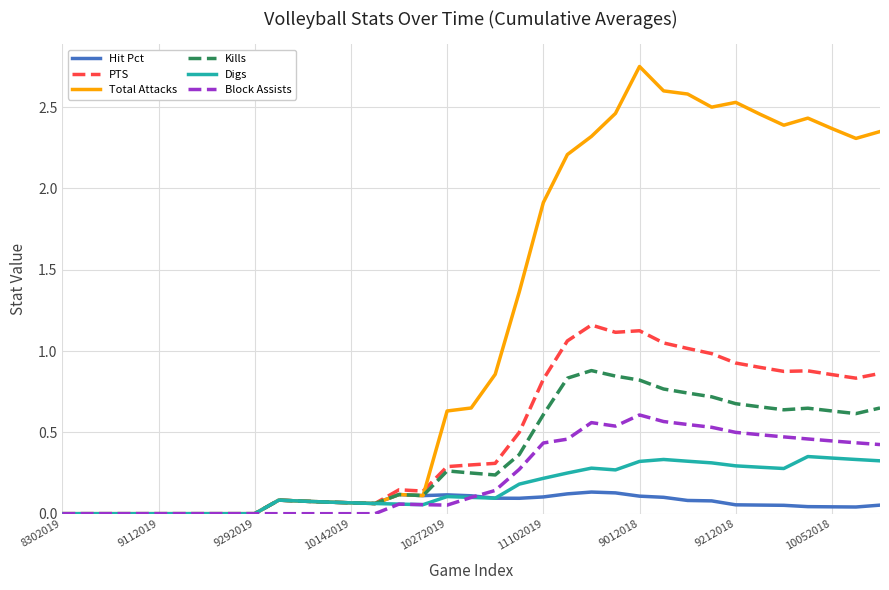

Which series has the largest total across all categories?

Total Attacks